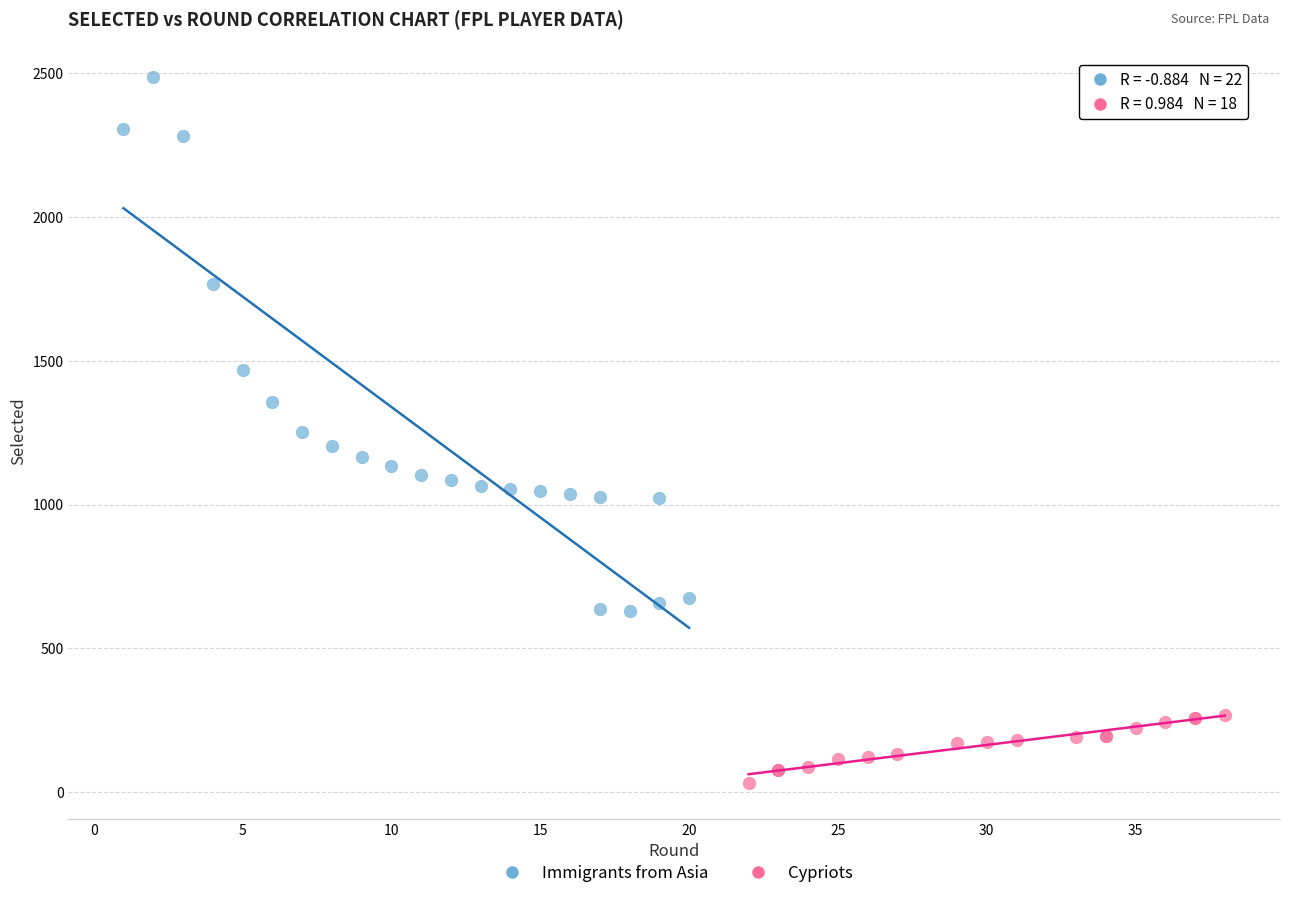

Which series has the largest Y range (max minus min)?

Immigrants from Asia